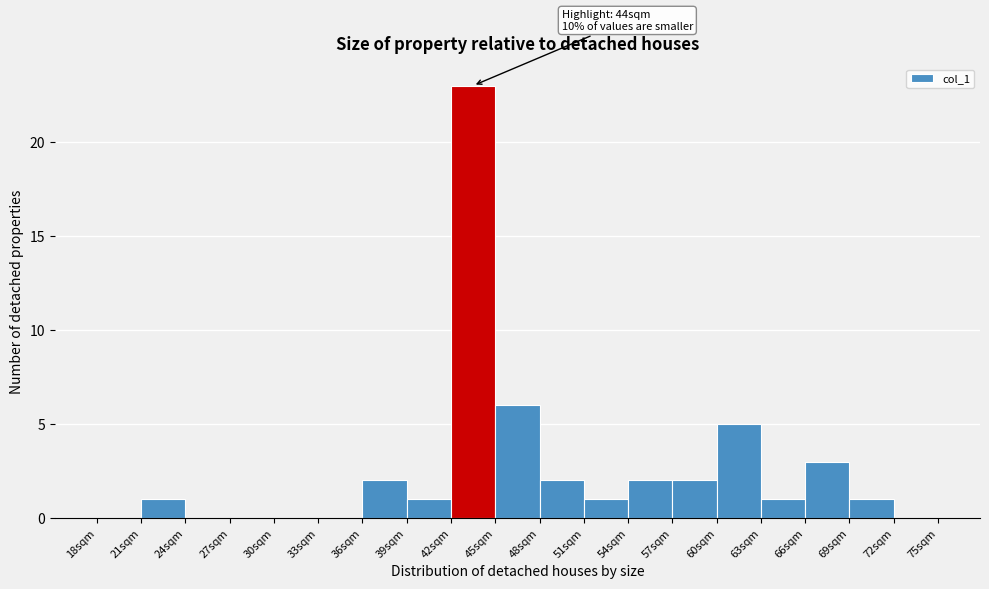

Over which range of the x-axis is the bar tallest?

42 to 45